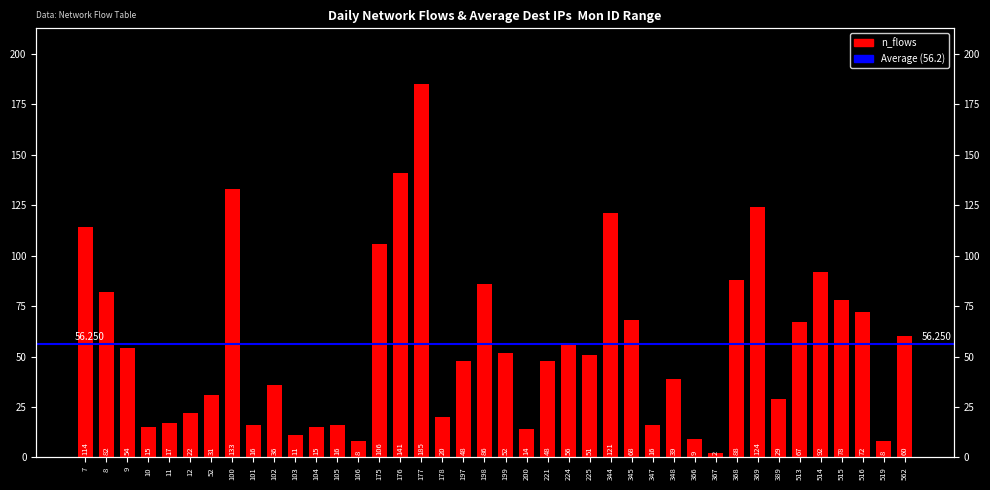

Reading left to right, what are all the values shown in this chart?

114	82	54	15	17	22	31	133	16	36	11	15	16	8	106	141	185	20	48	86	52	14	48	56	51	121	68	16	39	9	2	88	124	29	67	92	78	72	8	60